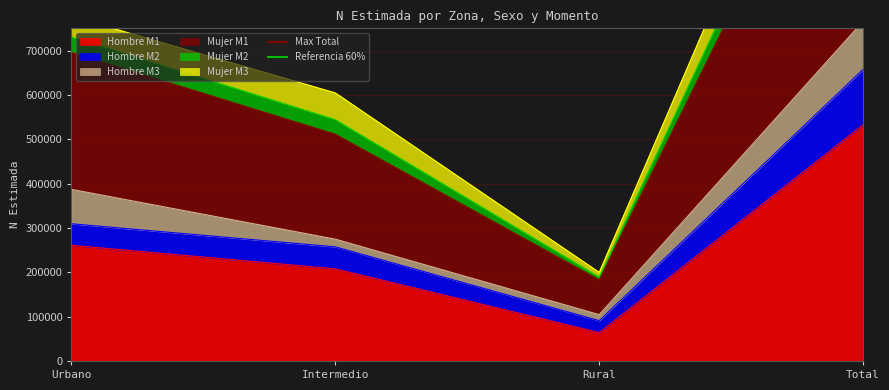

What is the lowest value of the Referencia 60% series?

948631.2